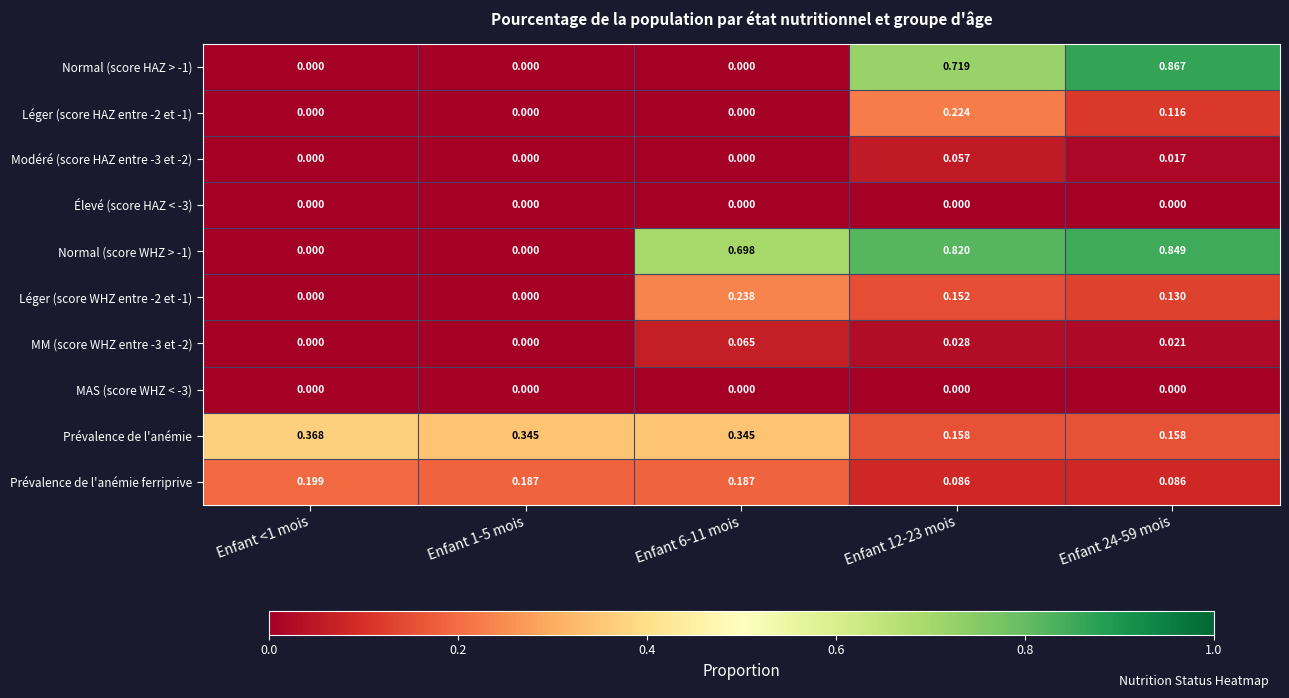

What is the total value across all series at Enfant 24-59 mois?

2.2